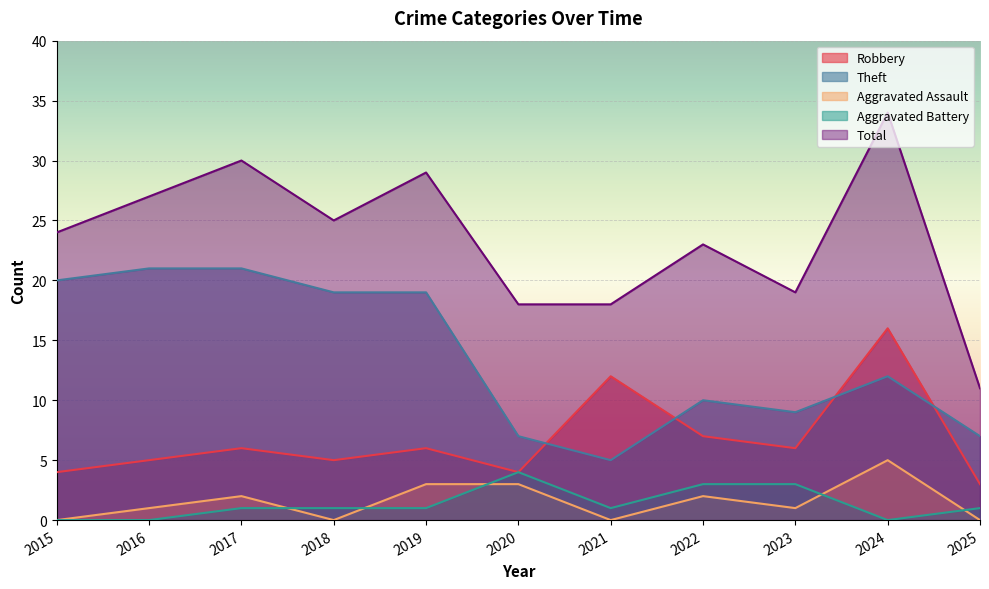

What is the maximum value shown in the chart?

34